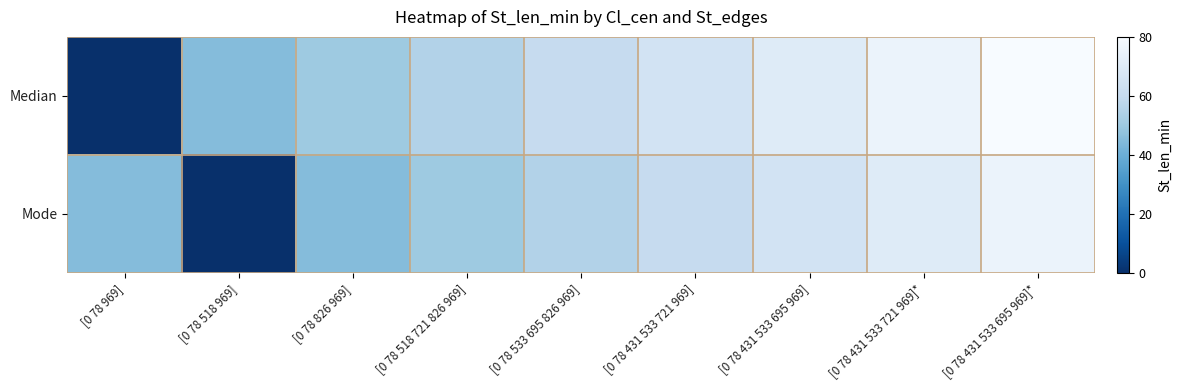

What is the total value across all series at [0 78 518 969]?

45